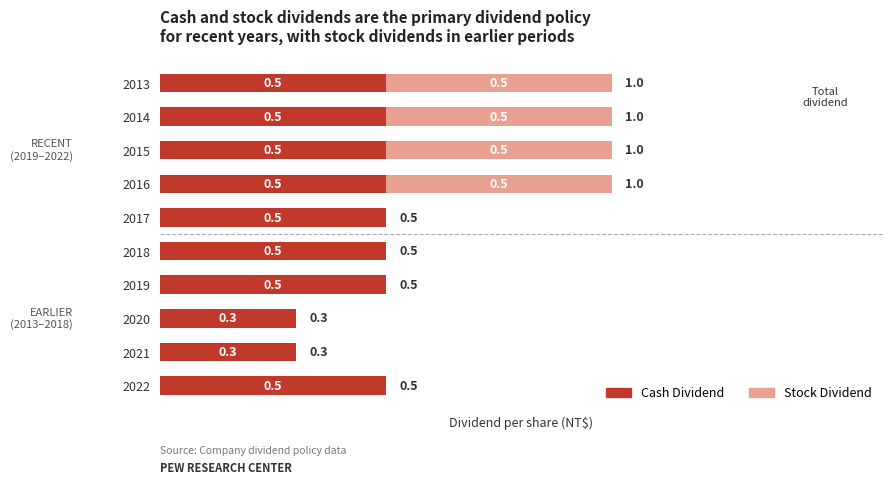

The Cash Dividend series shows 0.3 at 2016. True or false?

False